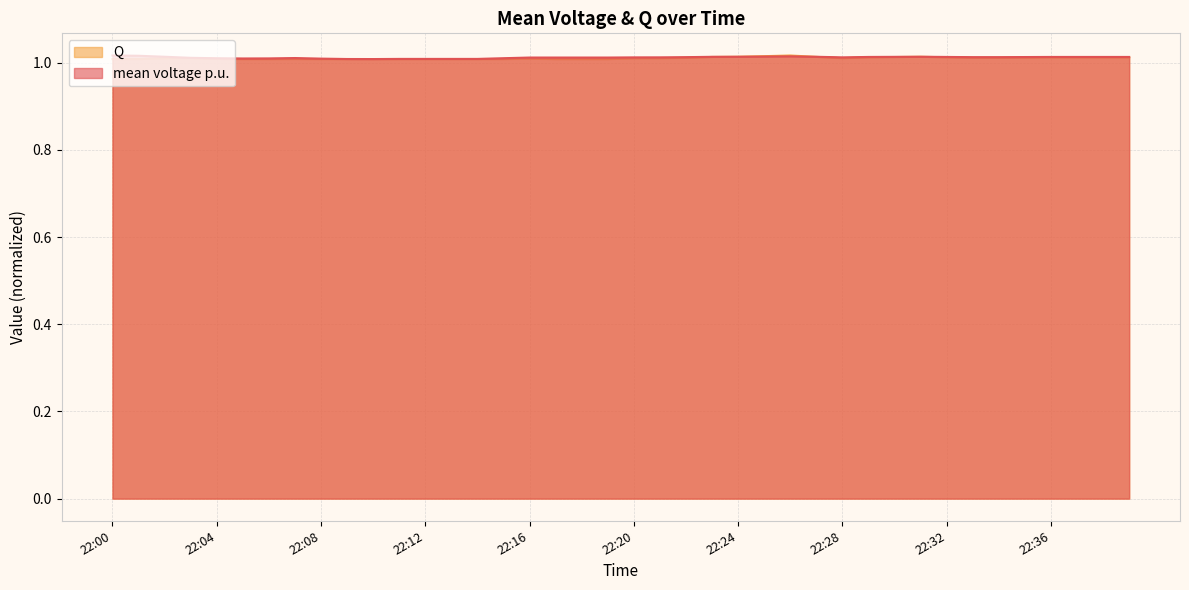

Reading right to left, extract all data points from this chart.

mean voltage p.u.: 22:39=1.0	22:38=1.0	22:37=1.0	22:36=1.0	22:35=1.0	22:34=1.0	22:33=1.0	22:32=1.0	22:31=1.0	22:30=1.0	22:29=1.0	22:28=1.0	22:27=1.0	22:26=1.0	22:25=1.0	22:24=1.0	22:23=1.0	22:22=1.0	22:21=1.0	22:20=1.0	22:19=1.0	22:18=1.0	22:17=1.0	22:16=1.0	22:15=1.0	22:14=1.0	22:13=1.0	22:12=1.0	22:11=1.0	22:10=1.0	22:09=1.0	22:08=1.0	22:07=1.0	22:06=1.0	22:05=1.0	22:04=1.0	22:03=1.0	22:02=1.0	22:01=1.0	22:00=1.0
Q: 22:39=1.0	22:38=1.0	22:37=1.0	22:36=1.0	22:35=1.0	22:34=1.0	22:33=1.0	22:32=1.0	22:31=1.0	22:30=1.0	22:29=1.0	22:28=1.0	22:27=1.0	22:26=1.0	22:25=1.0	22:24=1.0	22:23=1.0	22:22=1.0	22:21=1.0	22:20=1.0	22:19=1.0	22:18=1.0	22:17=1.0	22:16=1.0	22:15=1.0	22:14=1.0	22:13=1.0	22:12=1.0	22:11=1.0	22:10=1.0	22:09=1.0	22:08=1.0	22:07=1.0	22:06=1.0	22:05=1.0	22:04=1.0	22:03=1.0	22:02=1.0	22:01=1.0	22:00=1.0